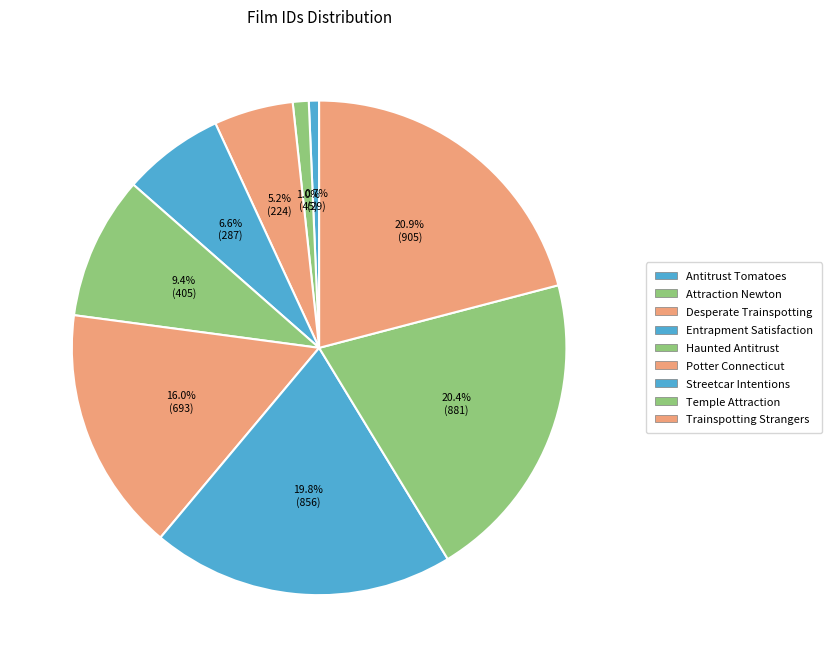

How many slices are in this pie chart?

9